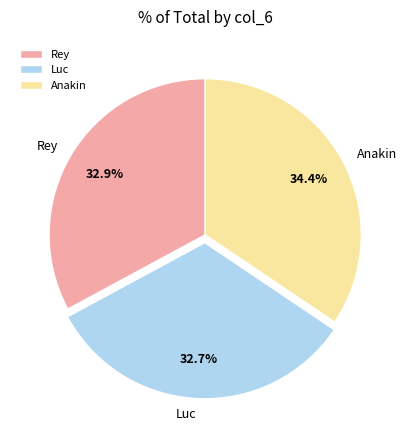

Is it true that Luc is 33% of the pie?

True